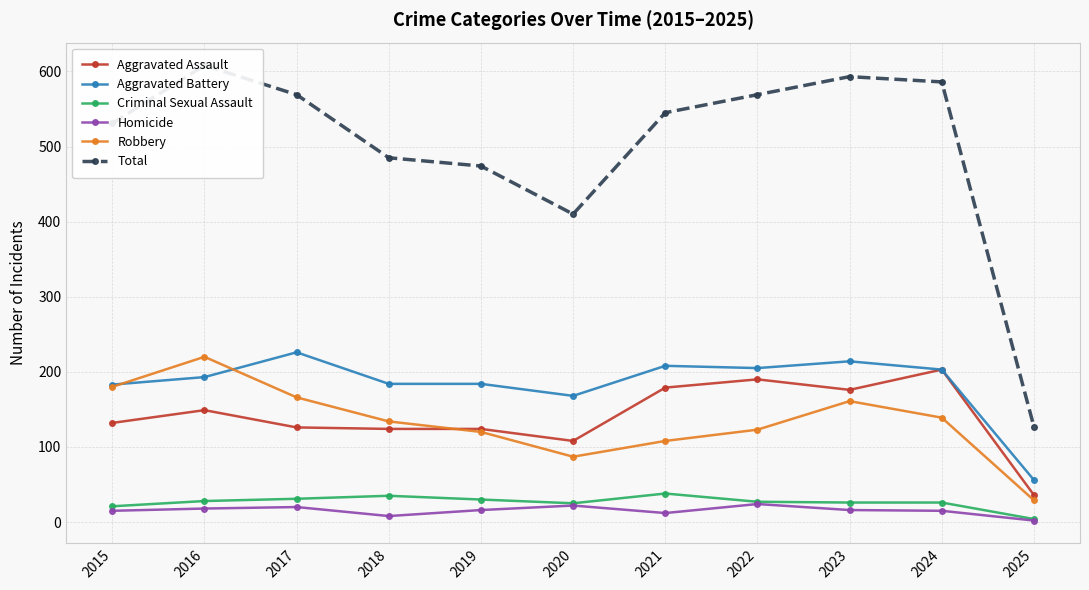

Count the number of categories in the chart.

11